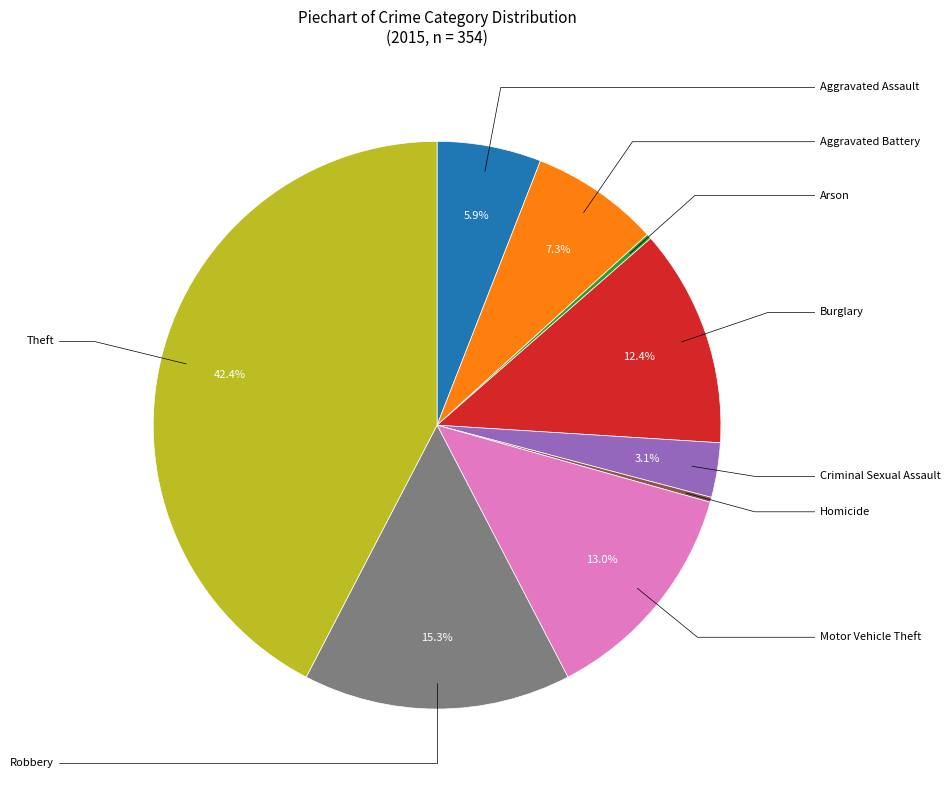

Count the number of slices in the pie.

9